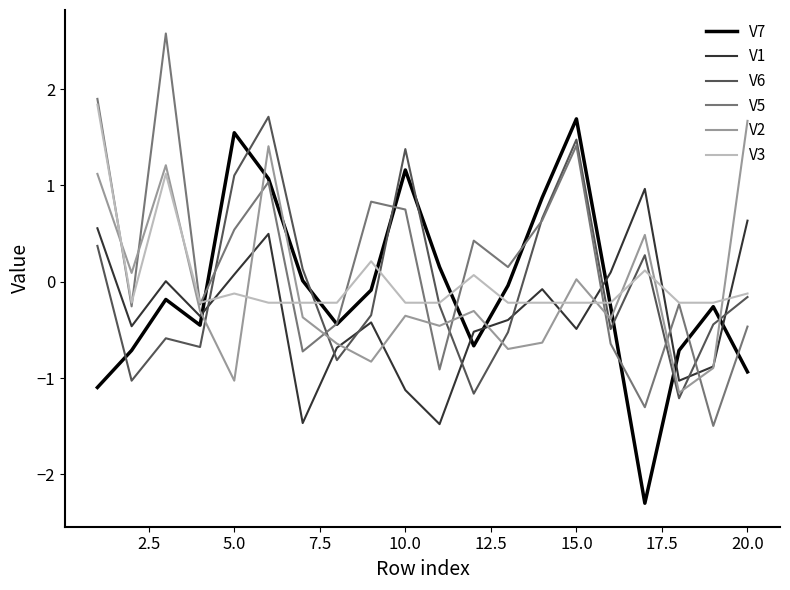

What is the minimum value shown in the chart?

-2.3